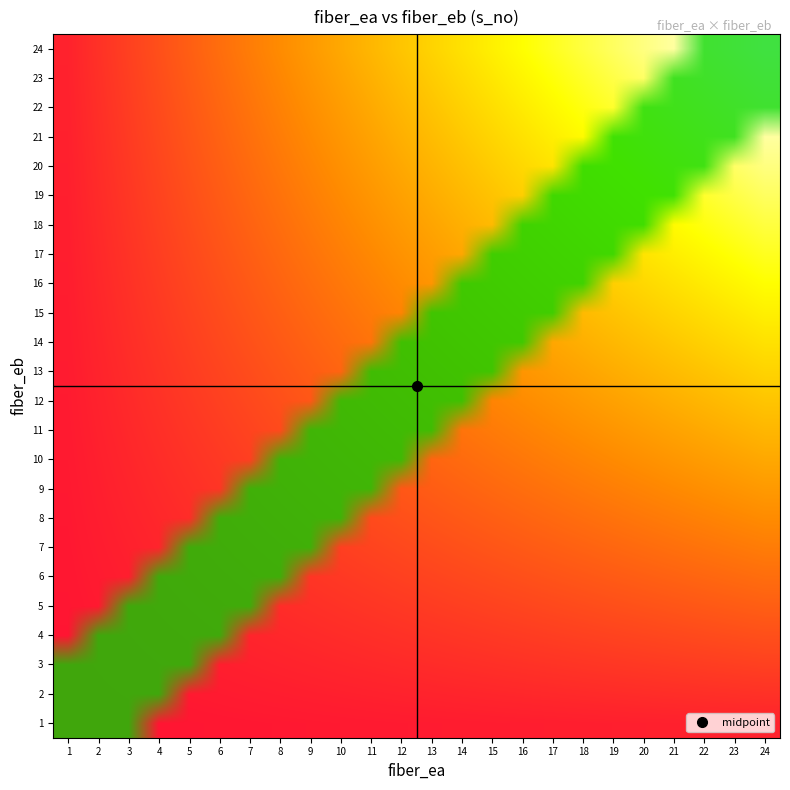

Which has a higher value, 13 or 7?

13